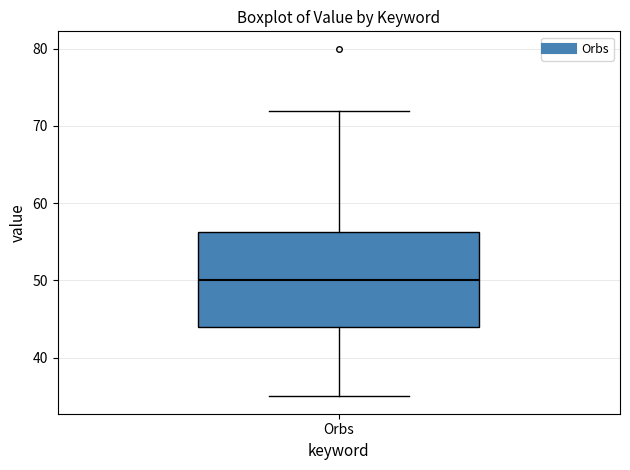

Transcribe this box plot: give where the median line is, the range the box spans, and where the two whiskers end, as read against the y-axis. The values are not printed on the chart, so give them approximately, as read against the axis.

median 50, box 44 to 56, whiskers 35 to 72